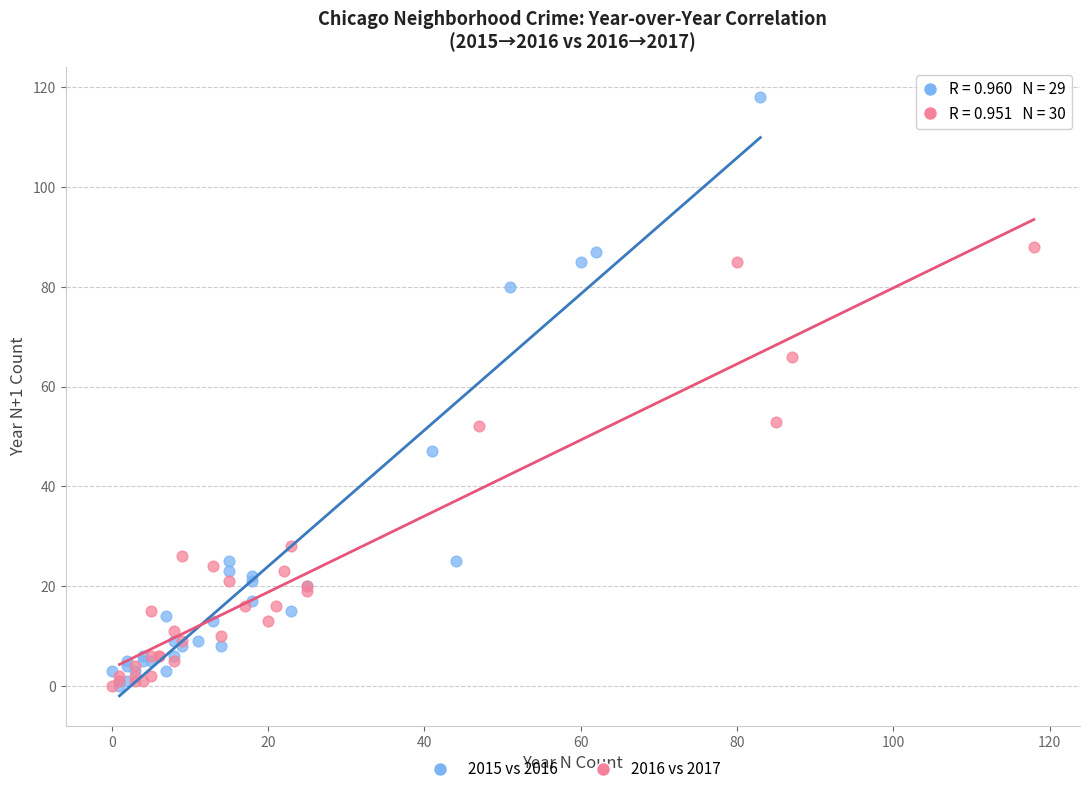

Which series has the widest spread of Y values?

2015 vs 2016